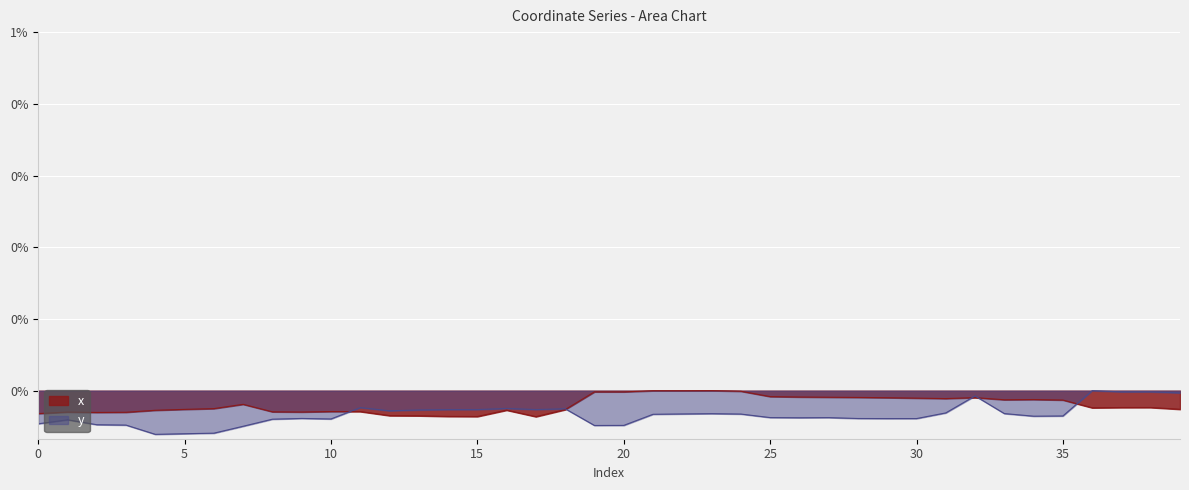

Where is the first local maximum for y?

1